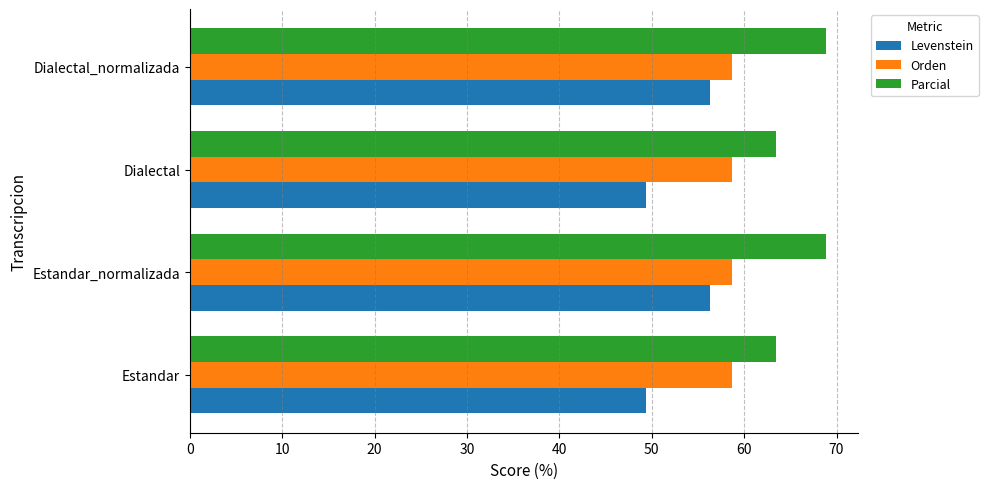

List the series in order of their overall mean, highest first.

Parcial, Orden, Levenstein